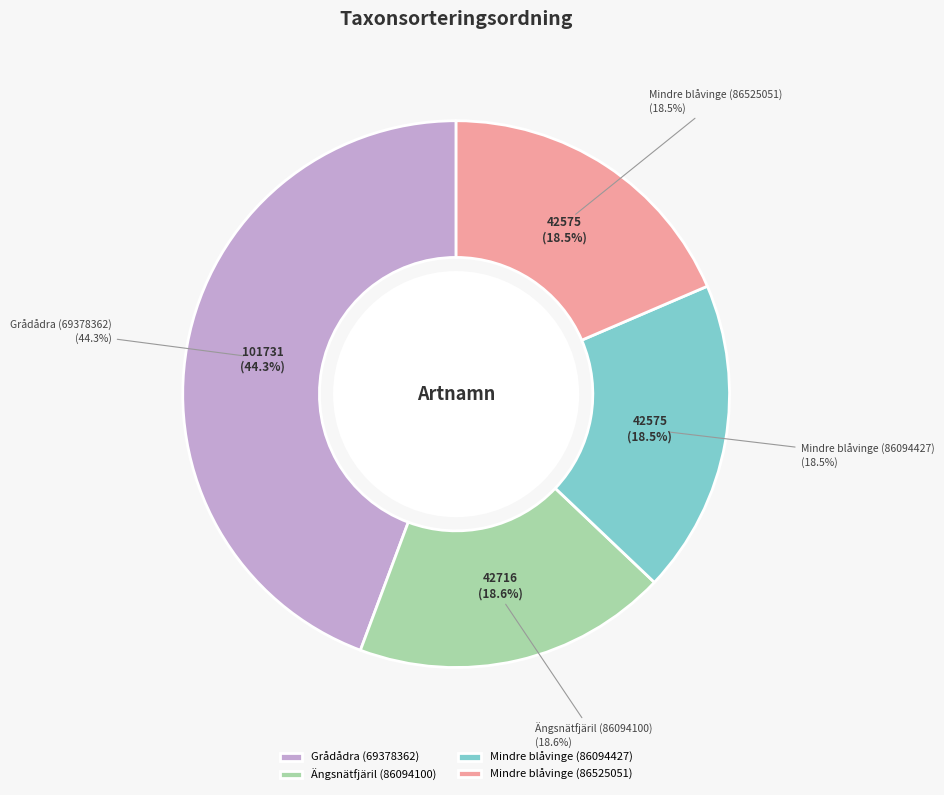

Which category has the smallest portion of the pie?

Mindre blåvinge (86094427)